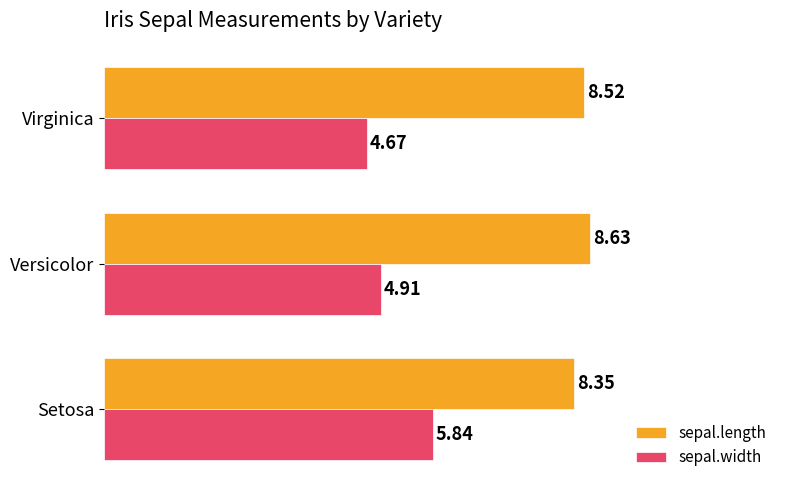

At how many categories does at least one series exceed 5?

3